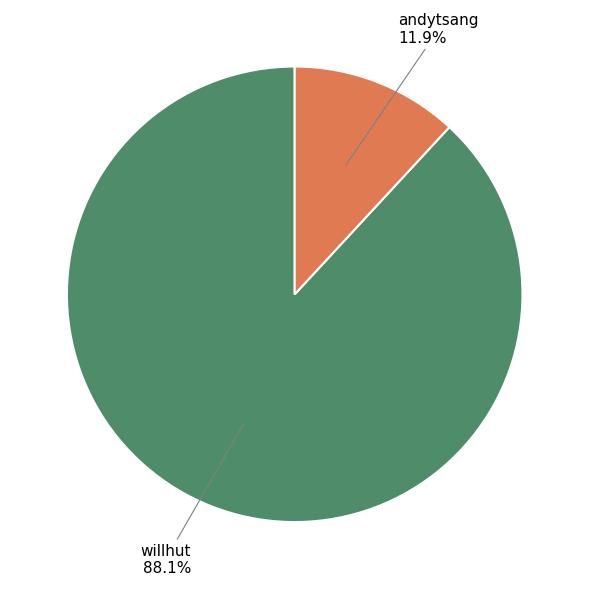

Is there a majority slice in this chart?

Yes